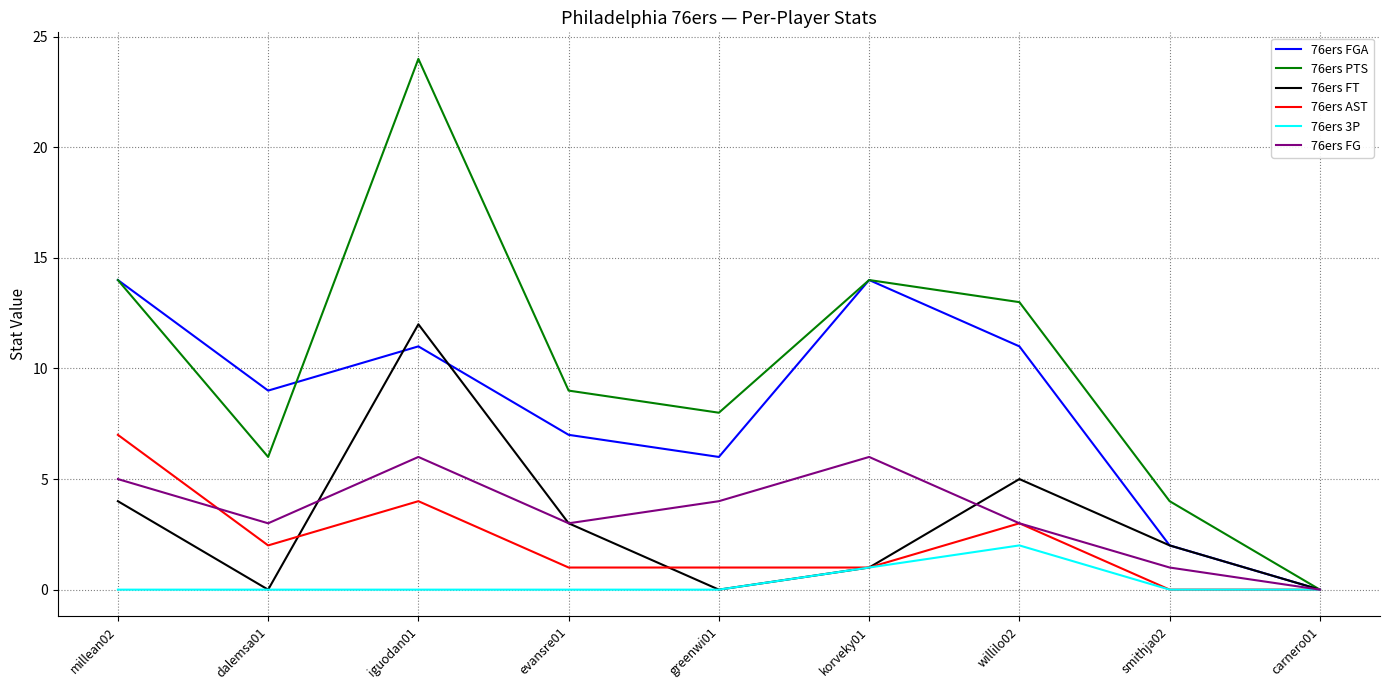

What is the difference between the highest and lowest values at willilo02?

11